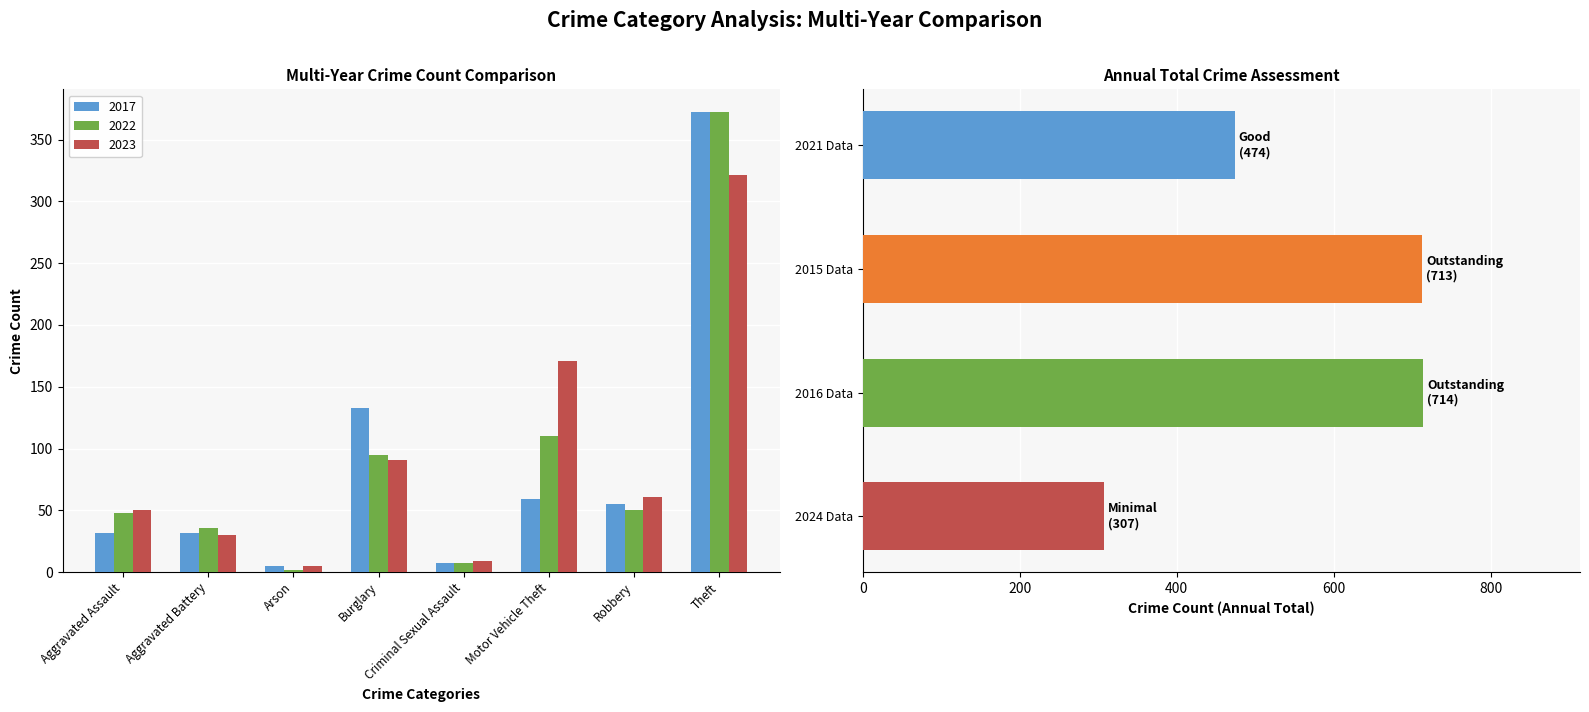

Does the chart contain any negative values?

No